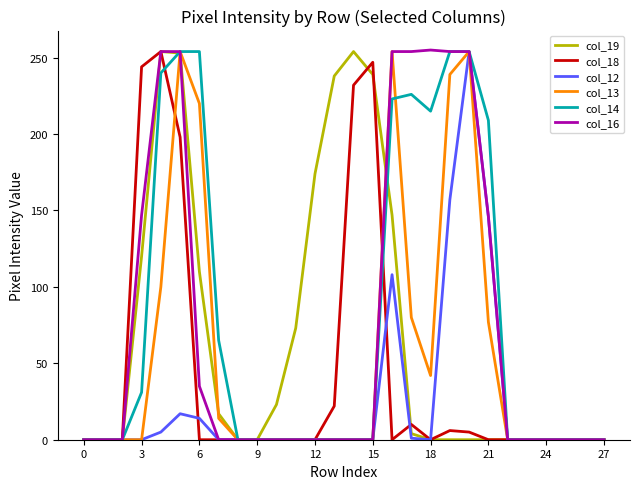

Does the chart display data point markers on the line(s)?

No